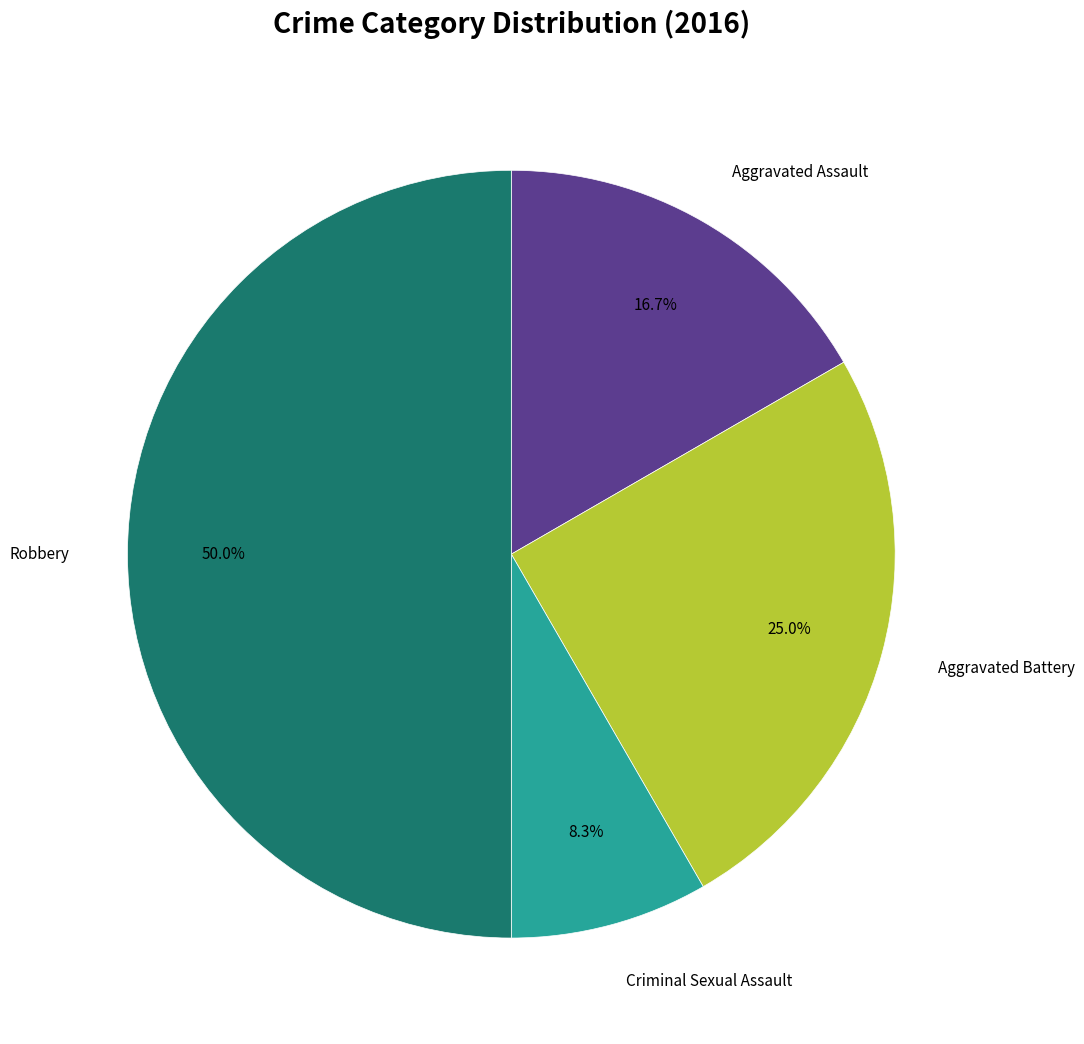

Approximately how many times larger is the value at Robbery compared to Criminal Sexual Assault?

6.0